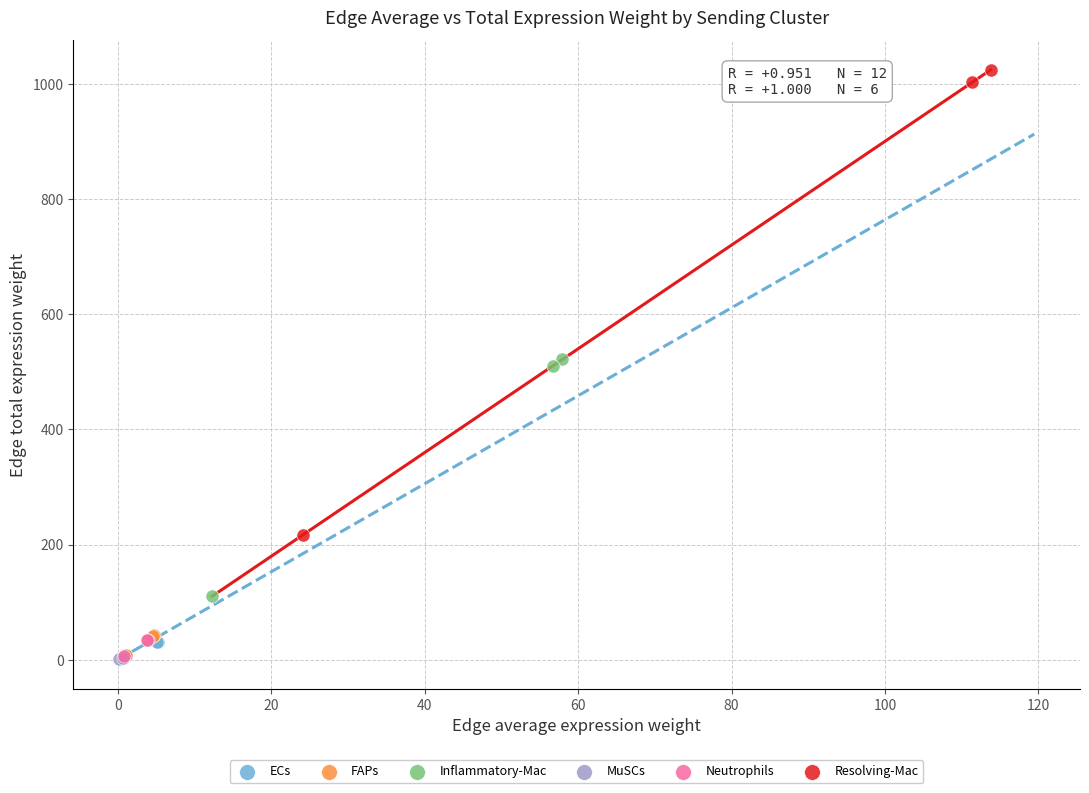

Which series has the largest Y range (max minus min)?

Resolving-Mac